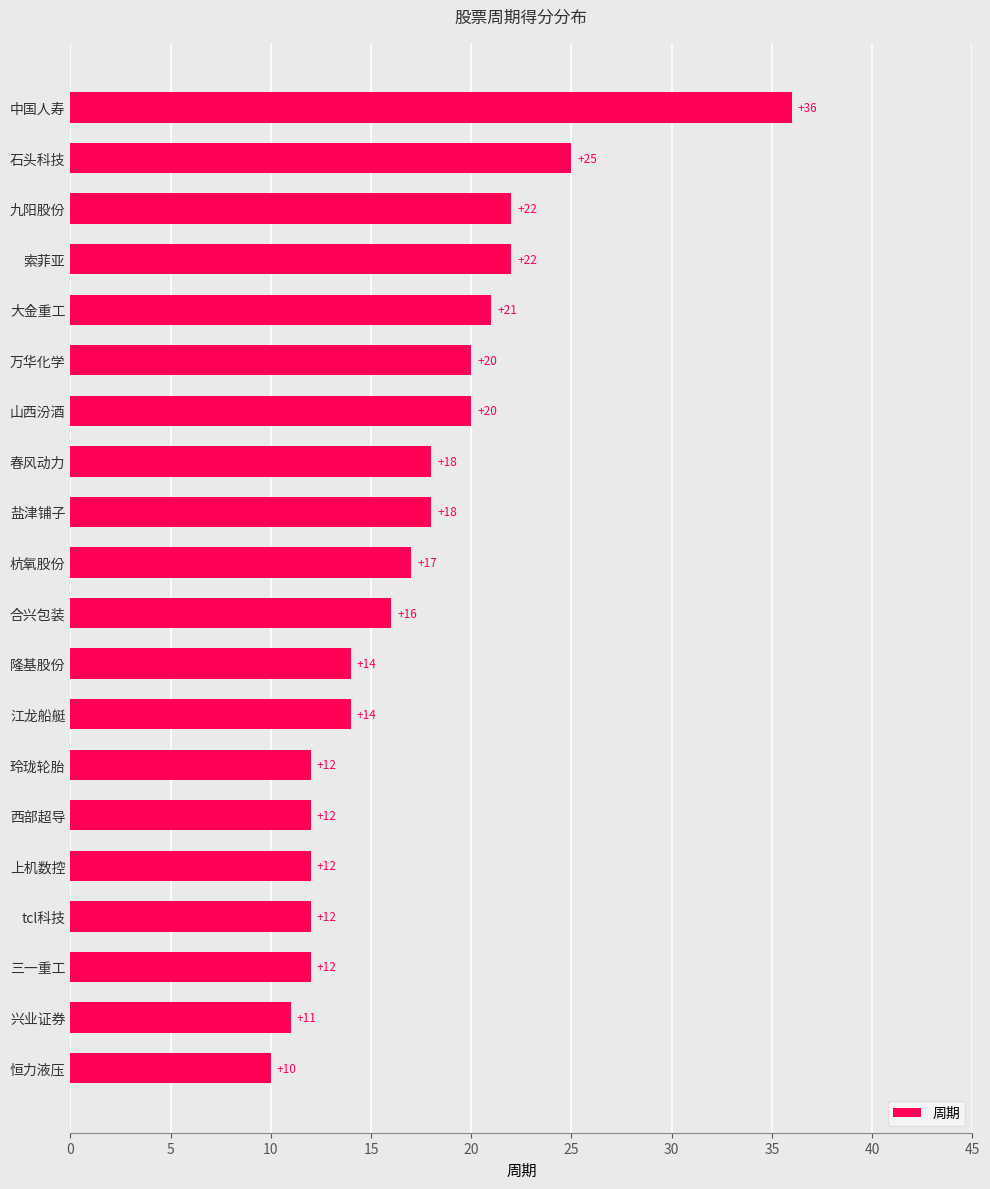

How many categories are shown in the chart?

20